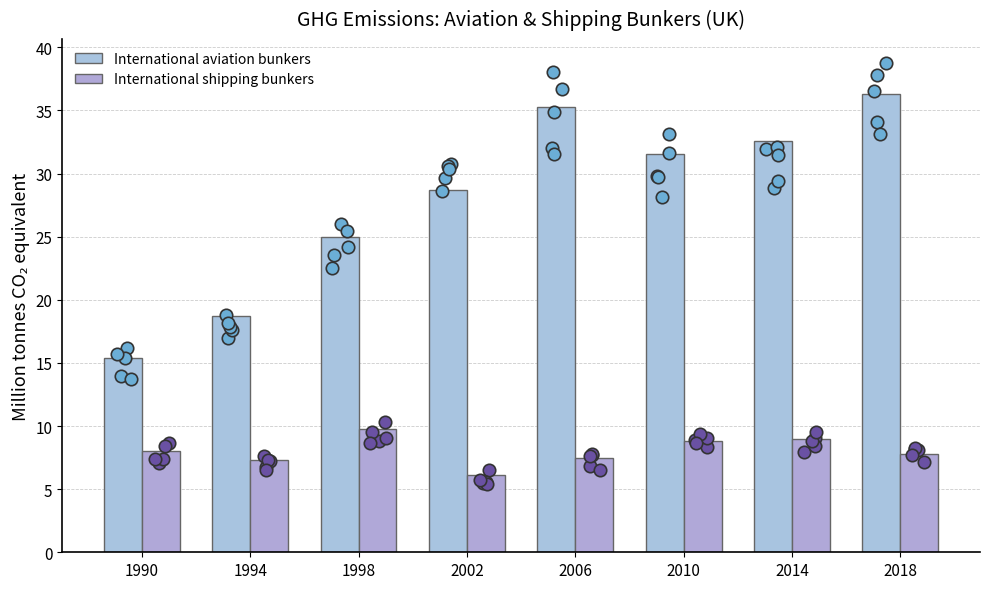

Which series reaches the minimum Y coordinate?

International shipping bunkers